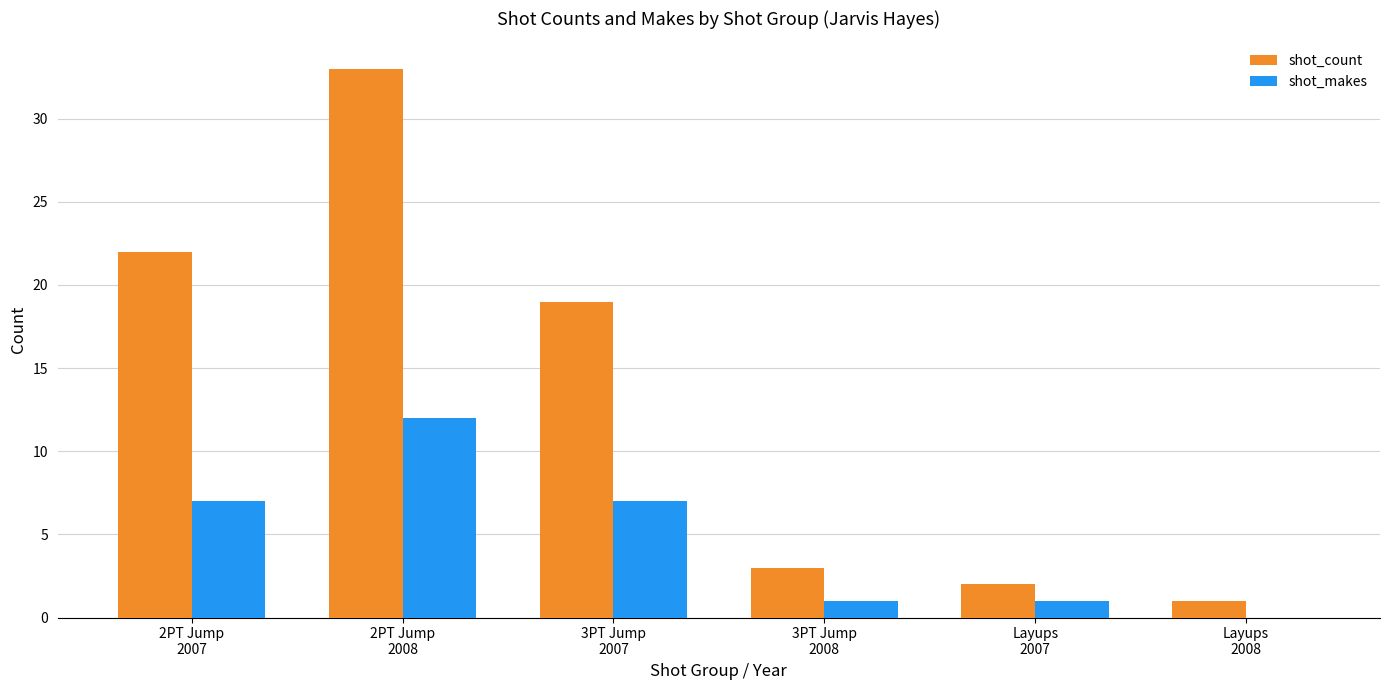

What is the difference between the shot_count values at 3PT Jump
2007 and 2PT Jump
2007?

3